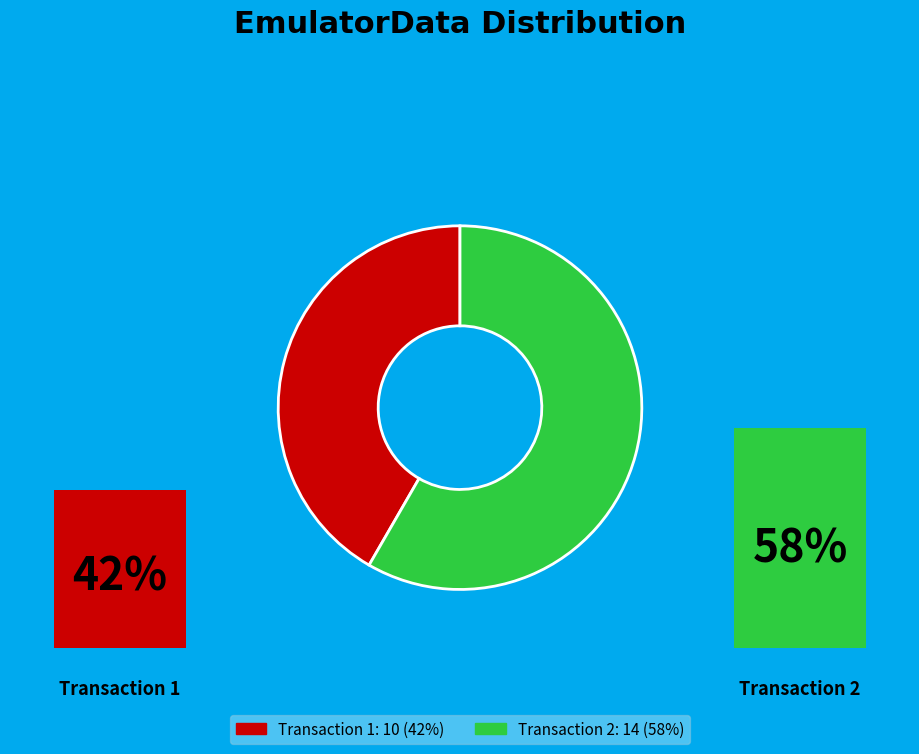

True or false: Fri Aug 08 02:57:33 IST 2025 accounts for 44% of the total.

False